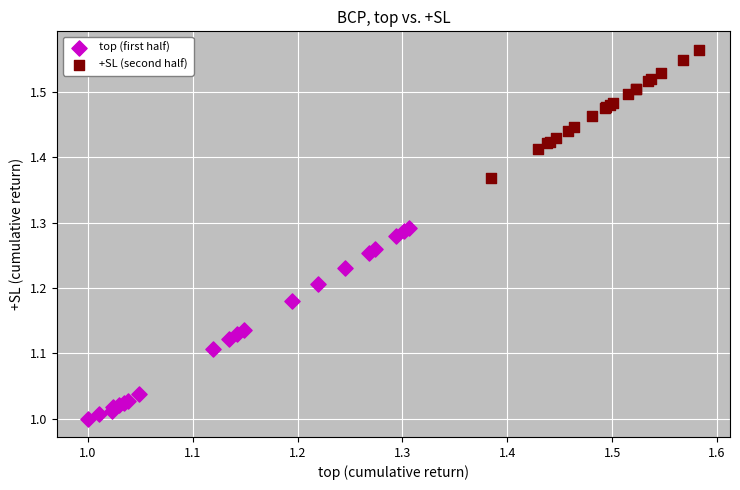

Which series reaches the minimum Y coordinate?

top (first half)